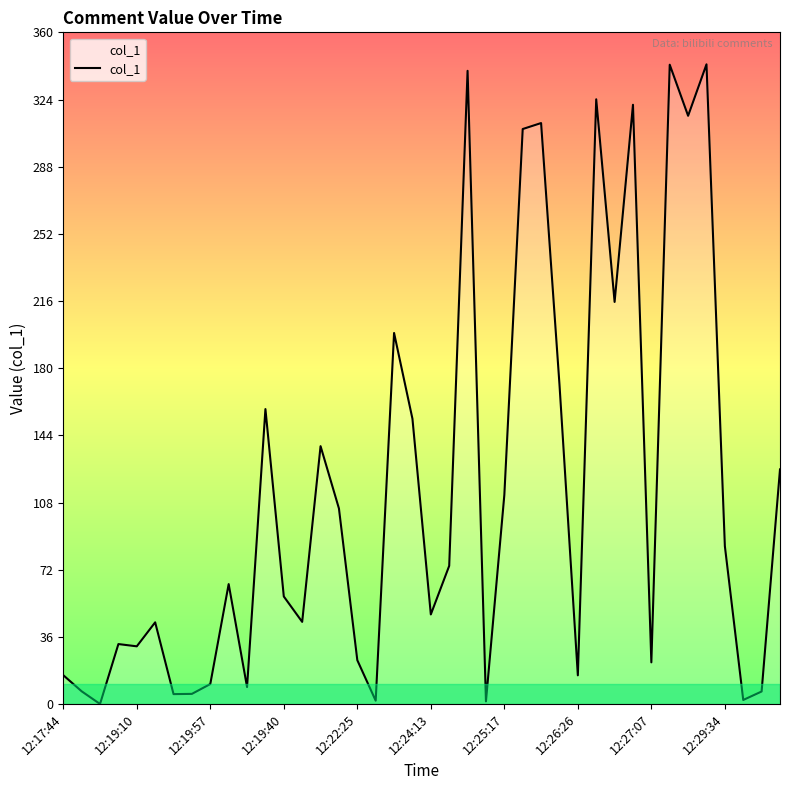

What is the difference between the maximum and minimum values?

342.6